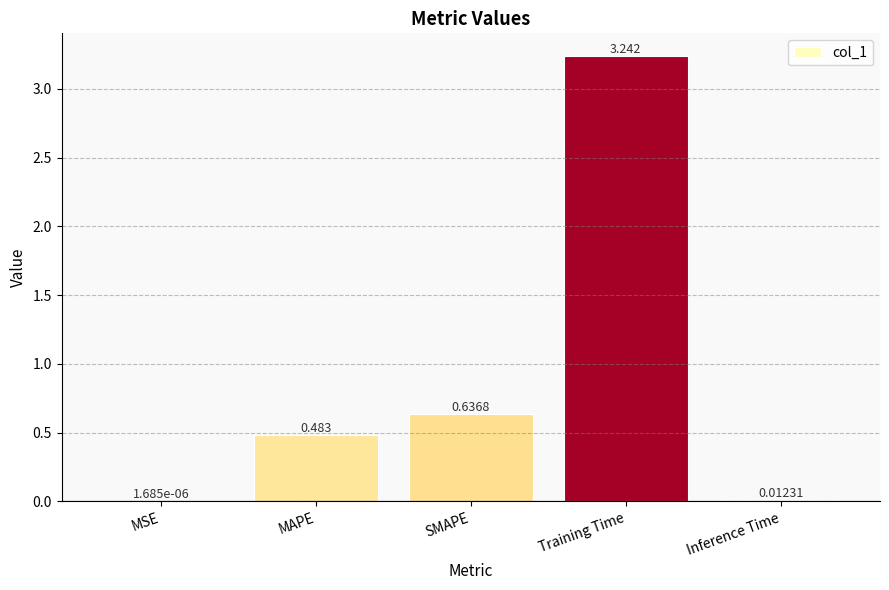

Between Training Time and SMAPE, which is larger?

Training Time